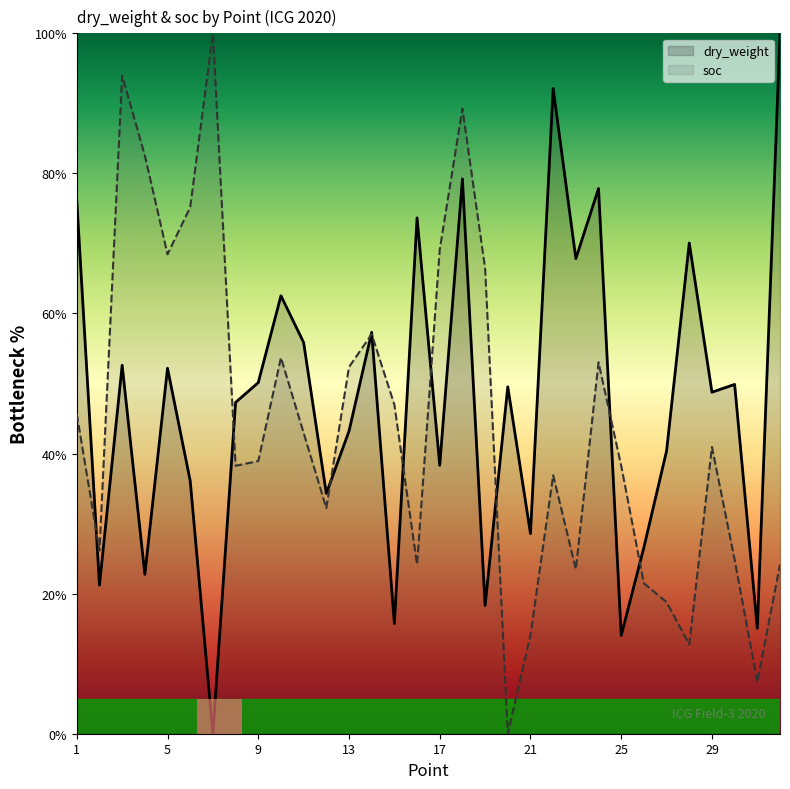

The value of soc at 21 is 21.5. True or false?

False